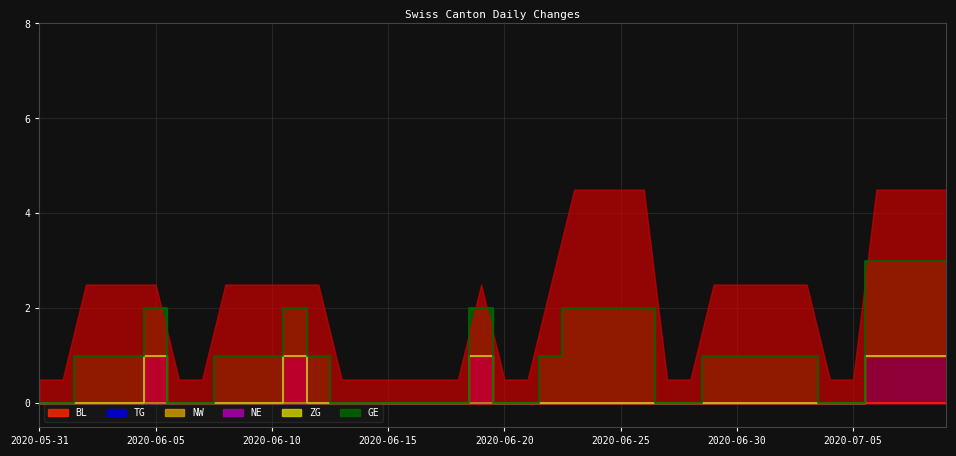

What is the label of the 31st point from the right?

2020-06-09